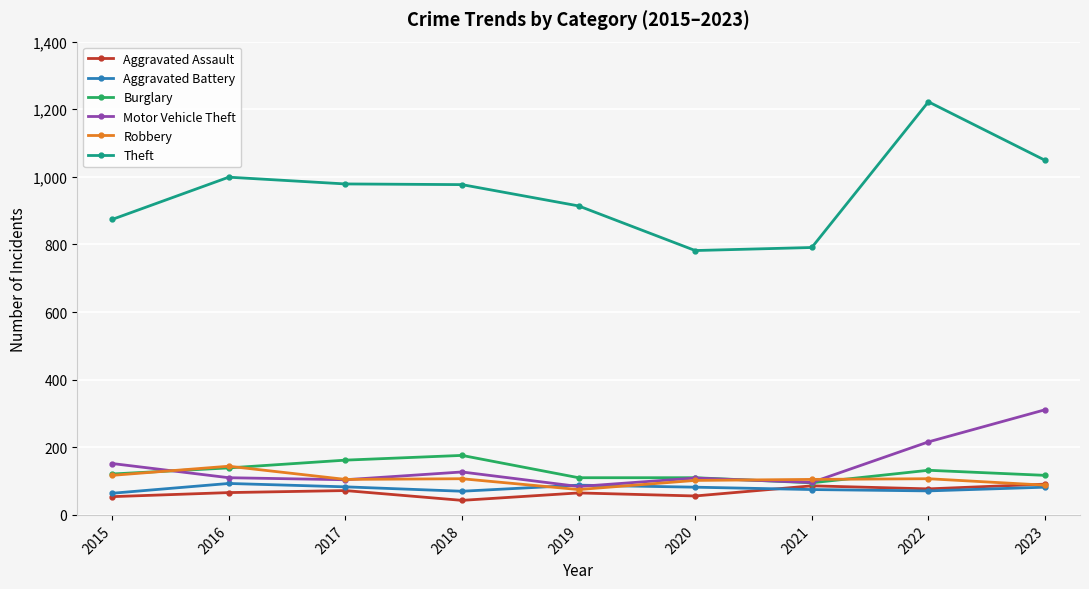

Is the value of Burglary at 2022 greater than the value of Aggravated Battery at 2017?

Yes